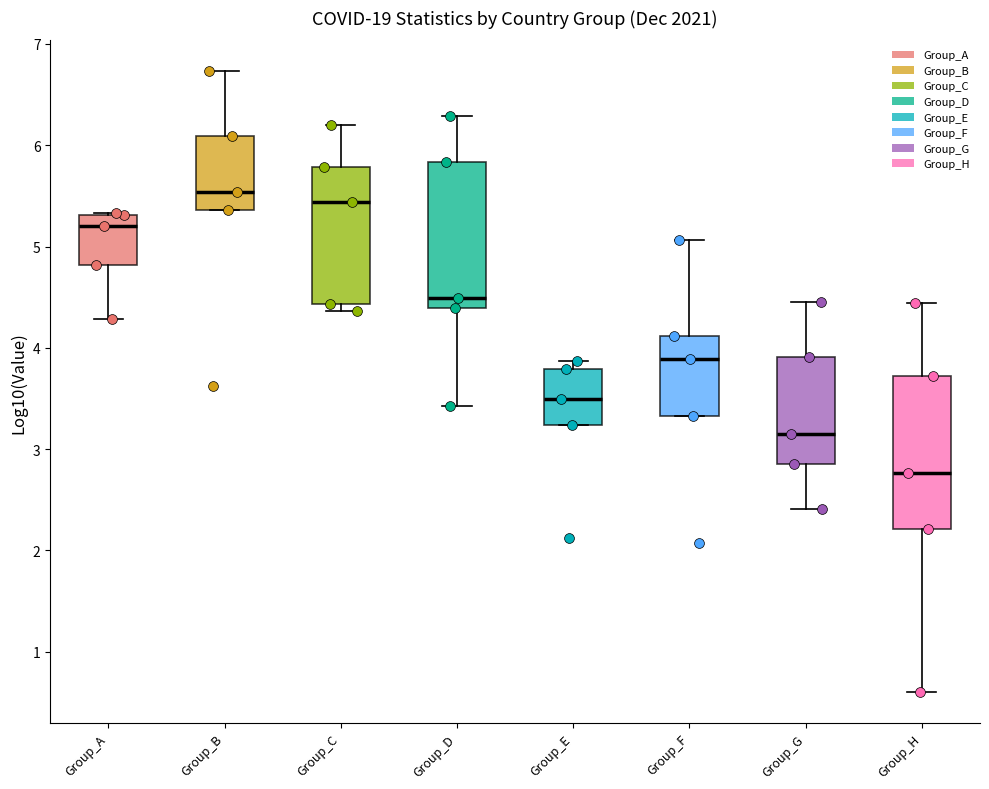

Which box's median line is the lowest?

Group_H